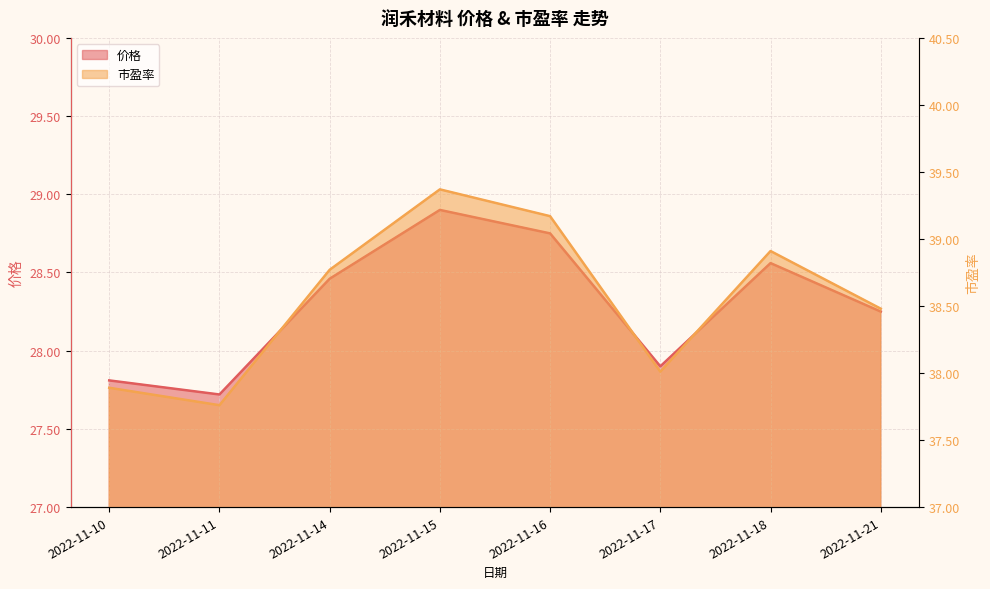

Rank the series at 2022-11-18 from highest to lowest value.

市盈率, 价格